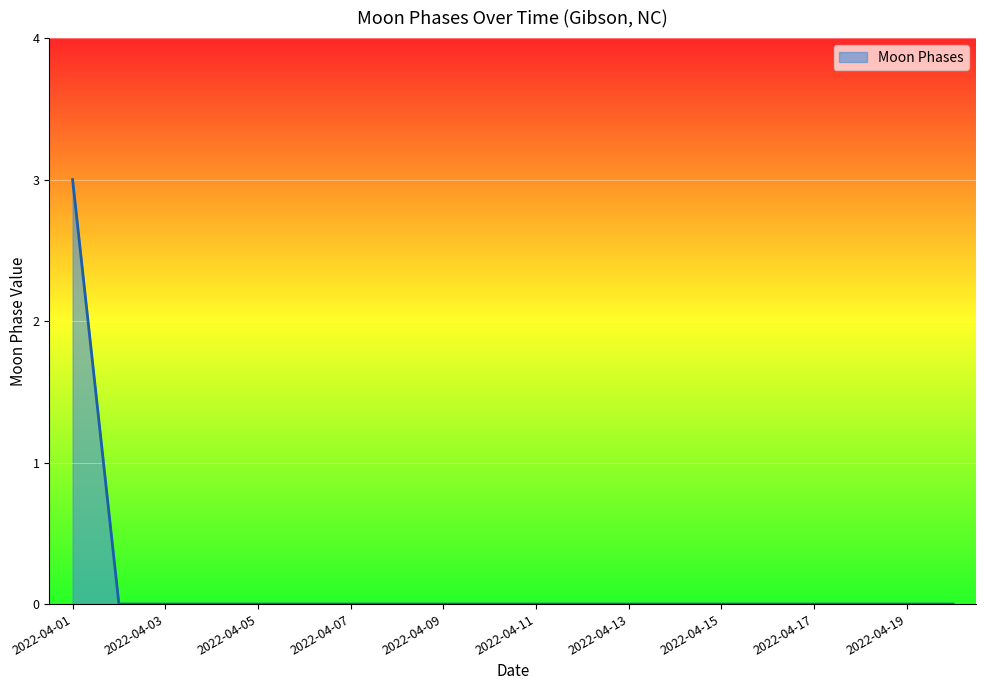

What is the difference between the maximum and minimum values?

3